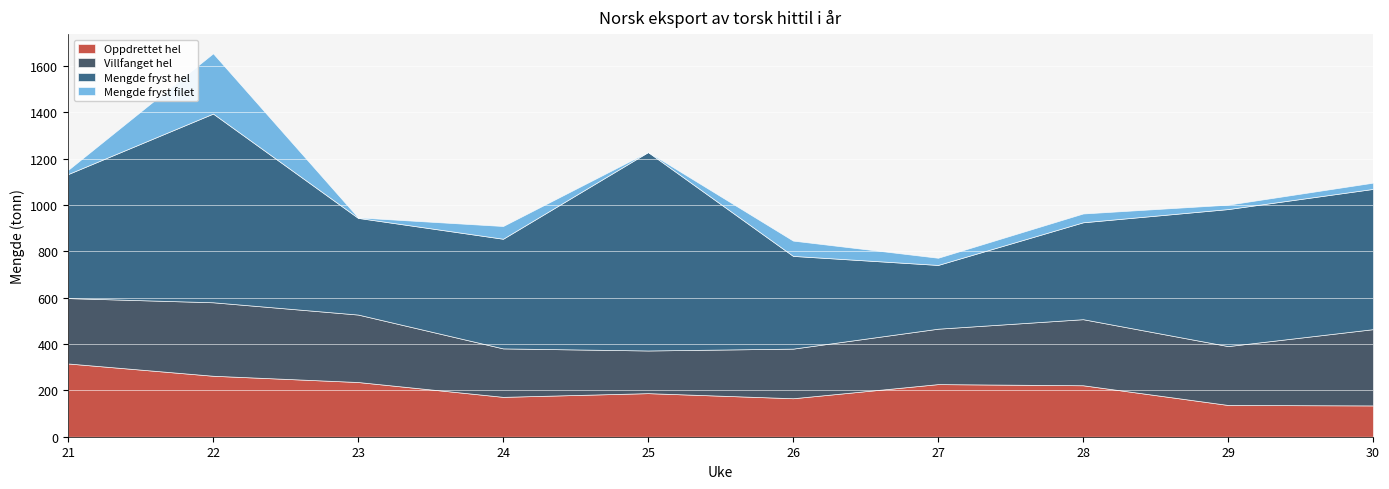

In Villfanget hel, how many points are higher than both neighbors (excluding endpoints)?

2